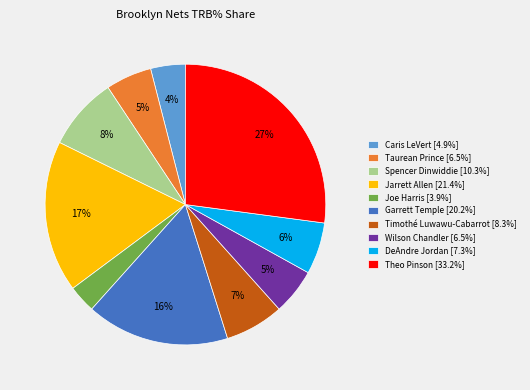

To the nearest percent, what portion does Spencer Dinwiddie represent?

8%